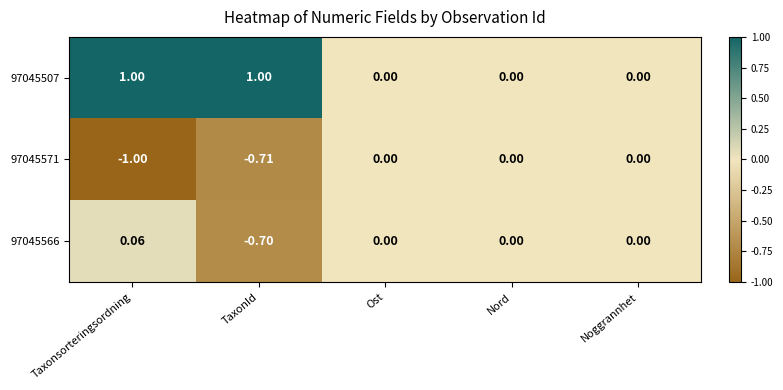

Is the value of 97045507 at TaxonId greater than the value of 97045571 at Ost?

Yes